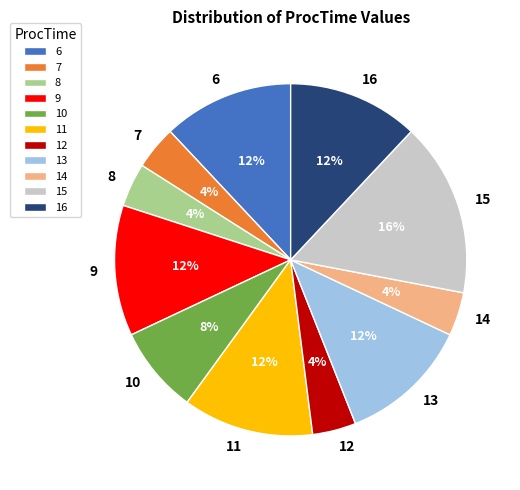

Does any single category account for the majority?

No